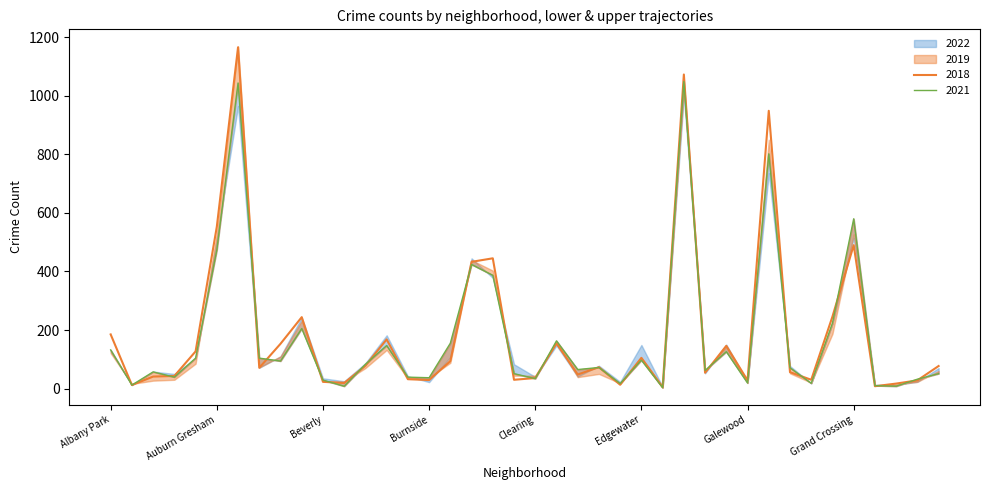

Is the value of 2021 at Garfield Park greater than the value of 2022 at Bucktown?

Yes